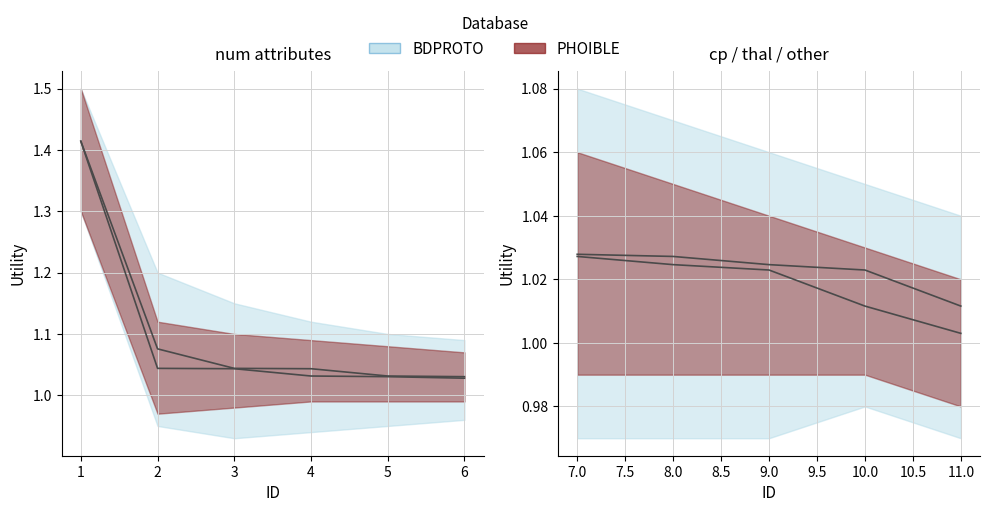

How many PHOIBLE values are between 1 and 2?

5